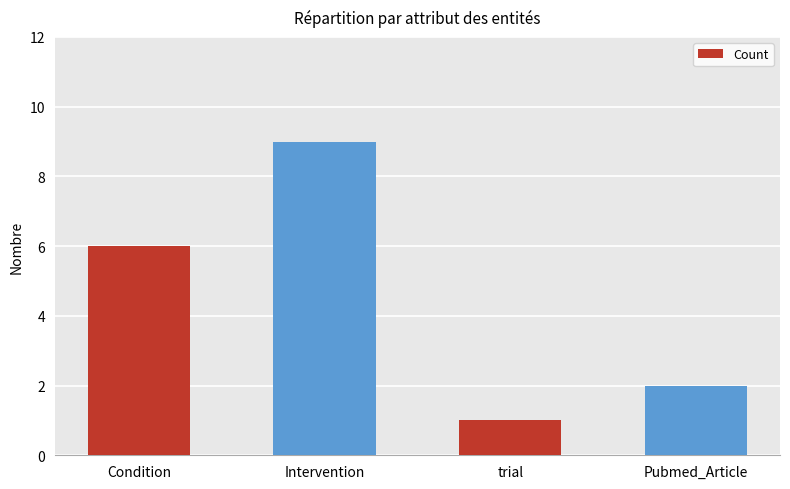

What is the change in value from Intervention to Pubmed_Article?

-7